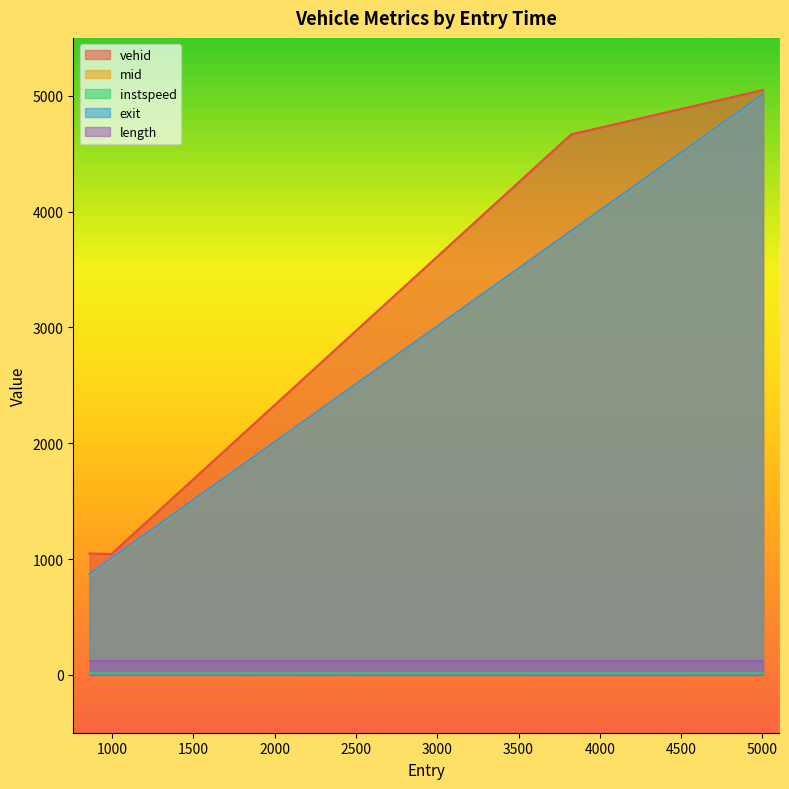

What is the average value of the vehid series?

2951.8